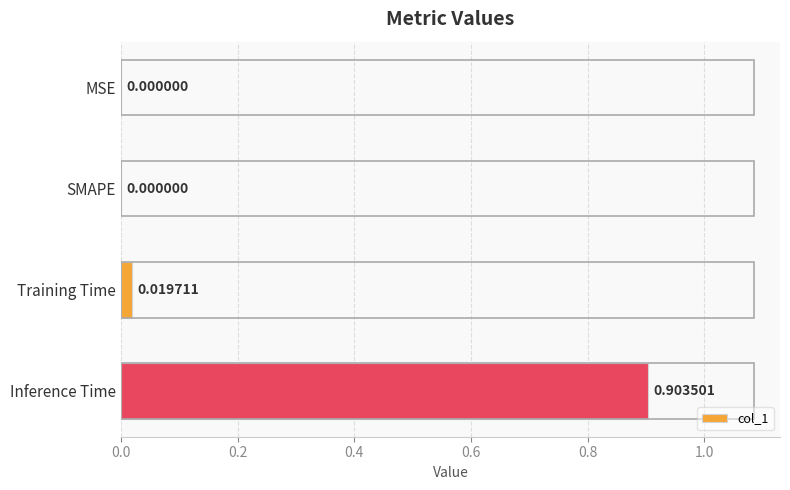

Which label corresponds to the largest value in the chart?

Inference Time